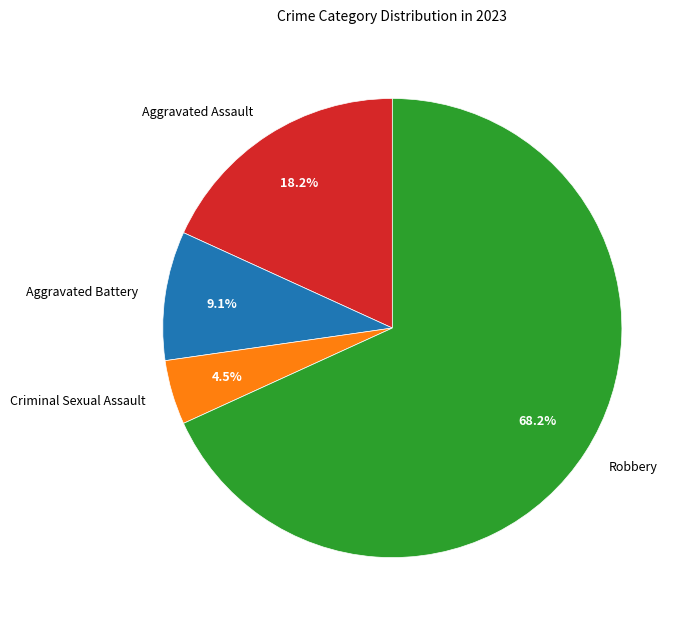

What is the ratio of the value at Robbery to the value at Aggravated Battery?

7.5